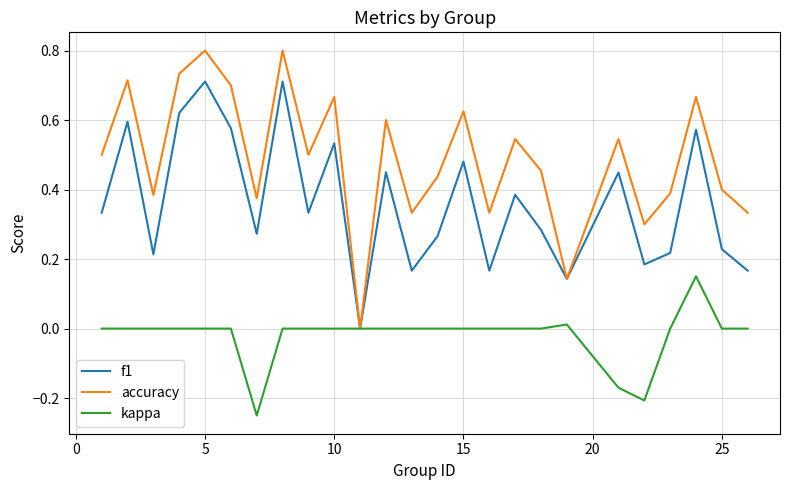

How many values in accuracy are above zero?

24